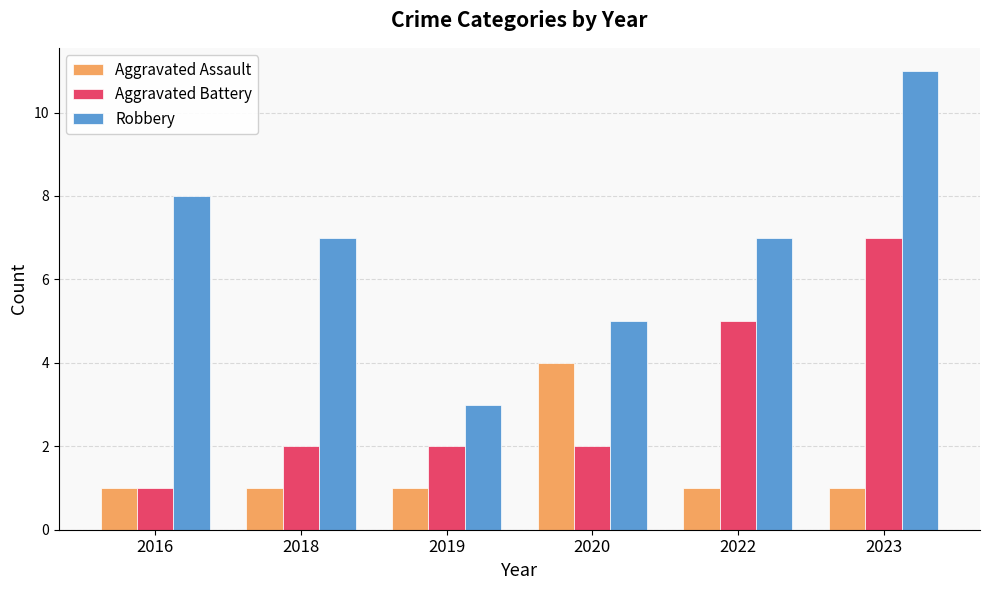

Does the chart contain any negative values?

No